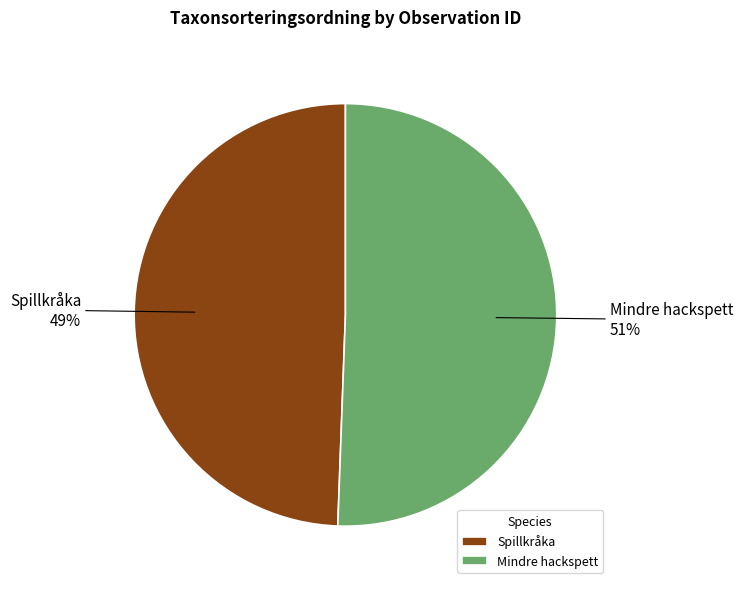

Does any single category account for the majority?

Yes